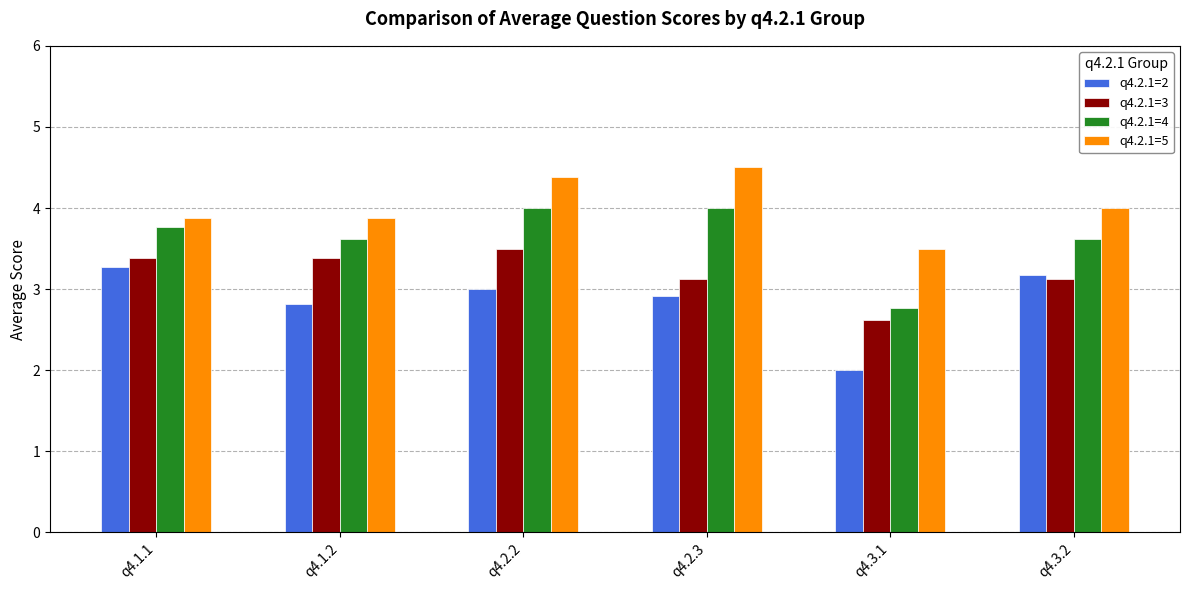

Is the value of q4.2.1=2 at q4.2.2 greater than the value of q4.2.1=4 at q4.3.2?

No